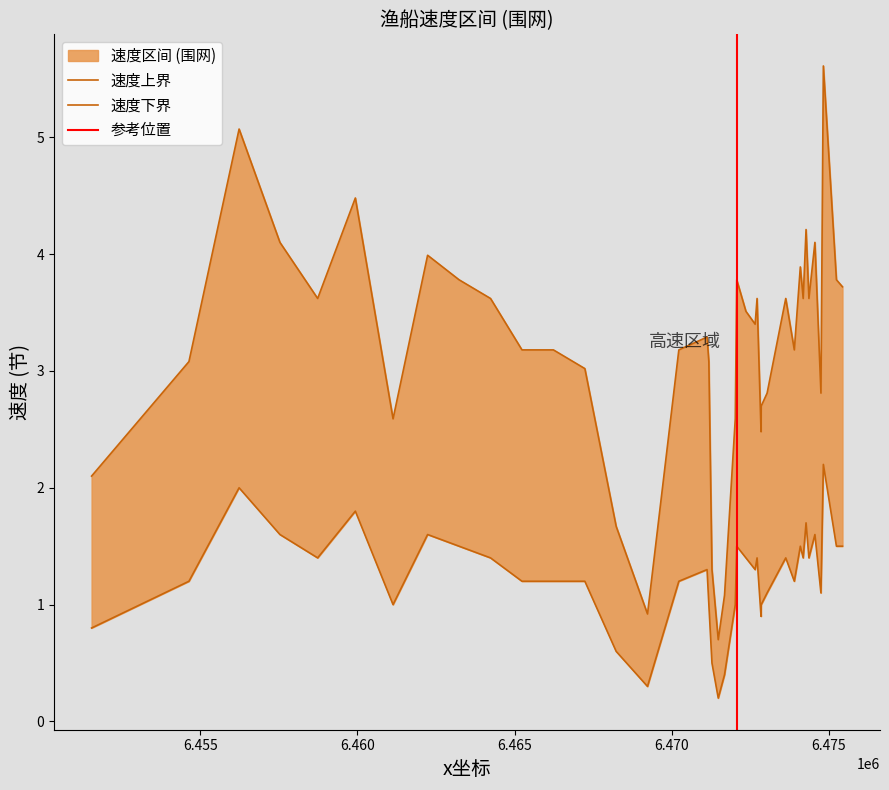

True or false: 速度_upper and 速度_lower intersect in this chart.

False